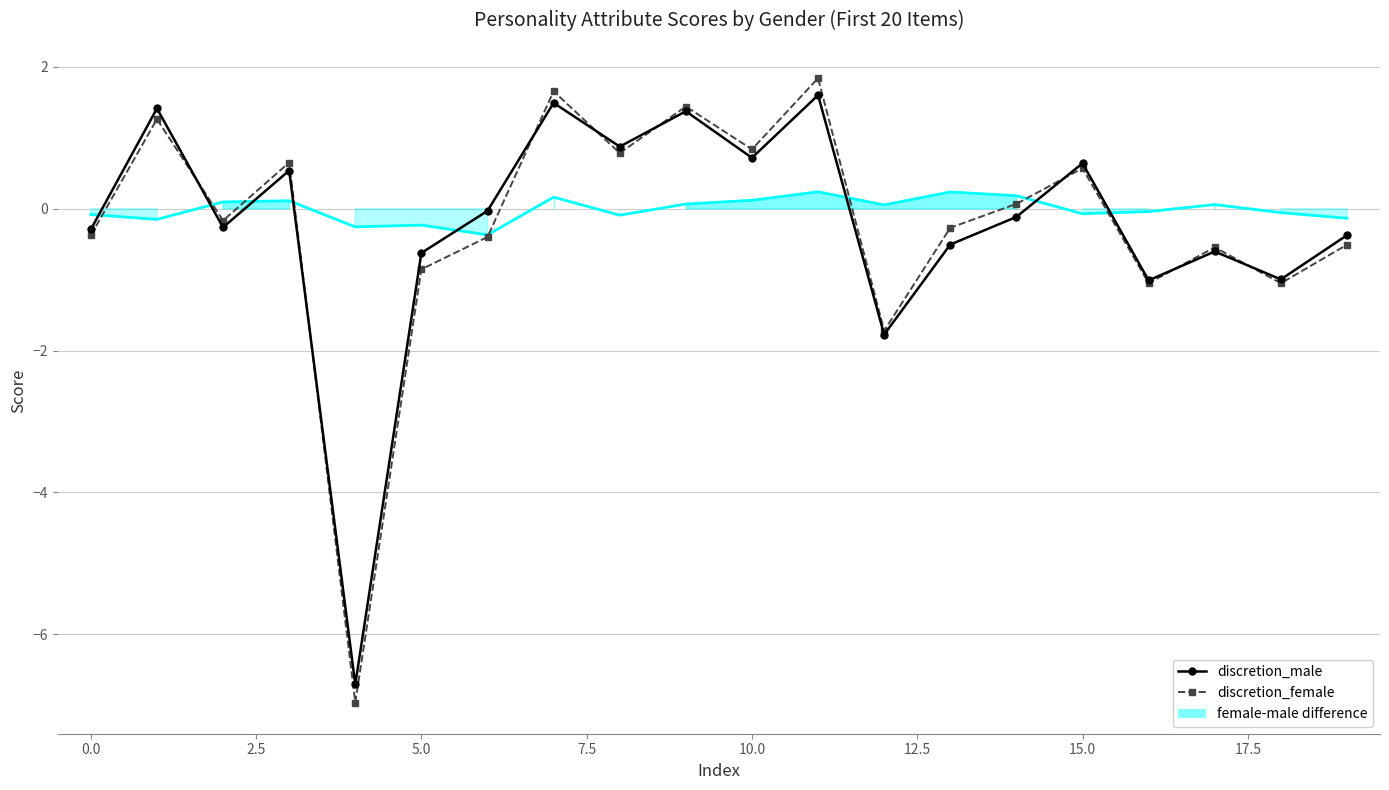

Where is female-male nearest to the value 0?

16